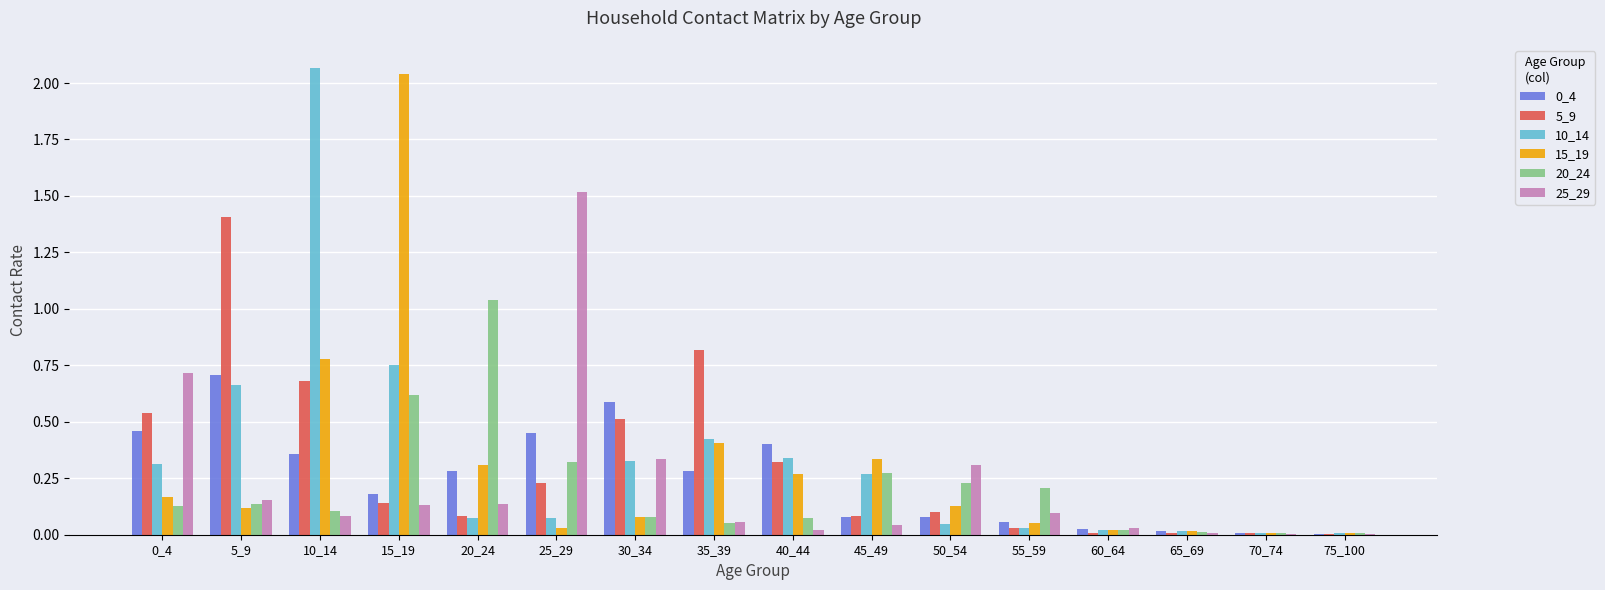

At which label does 15_19 reach its peak?

15_19